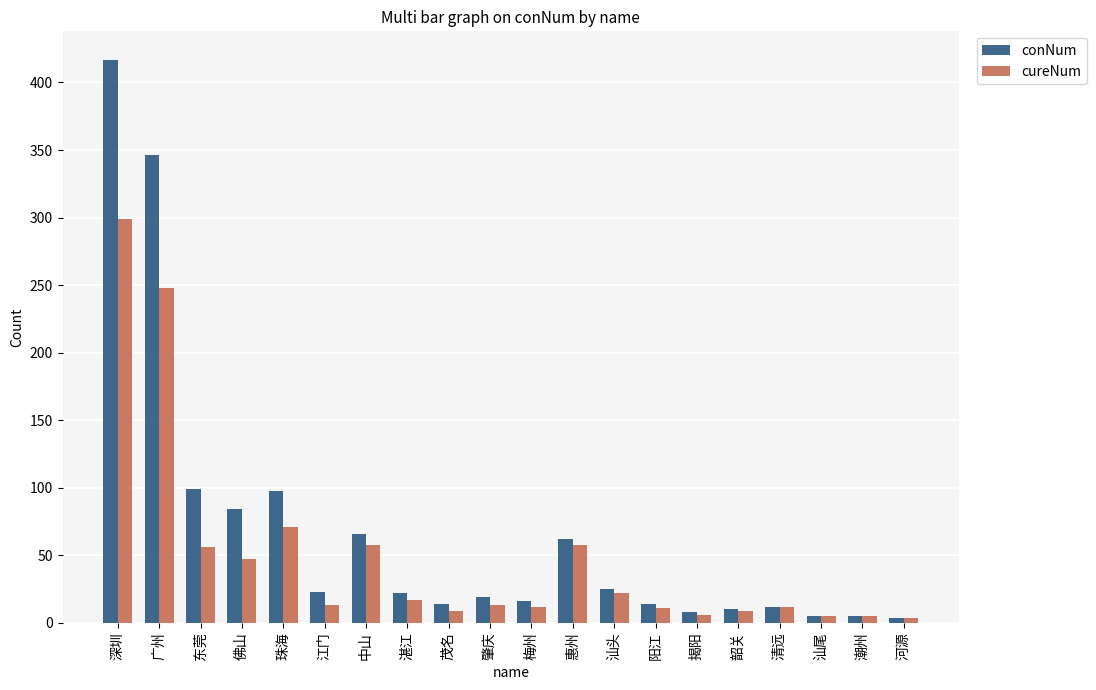

What is the difference between the cureNum values at 梅州 and 深圳?

287